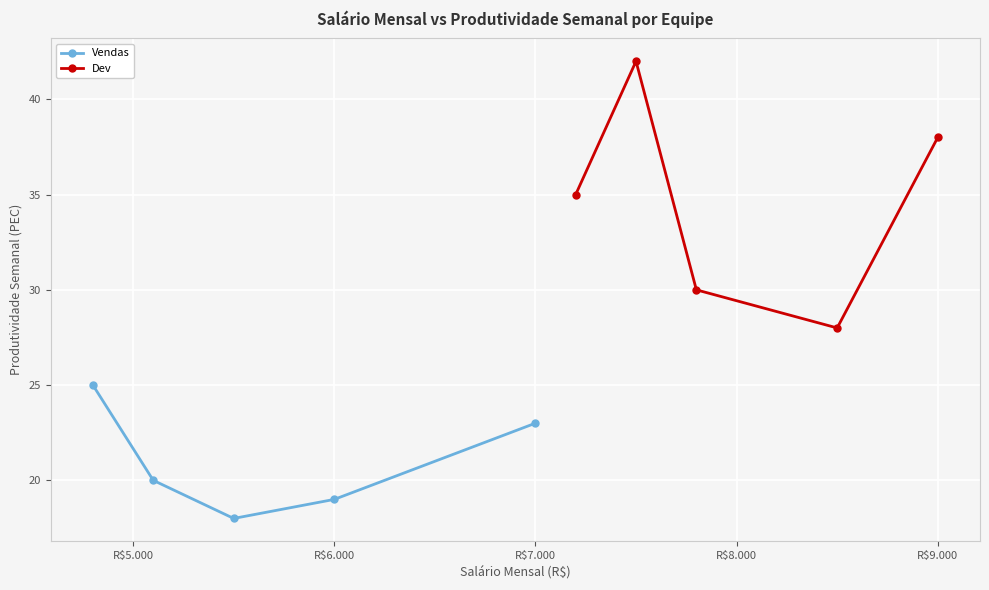

Is it true that Vendas equals 19 at R$6.000?

True